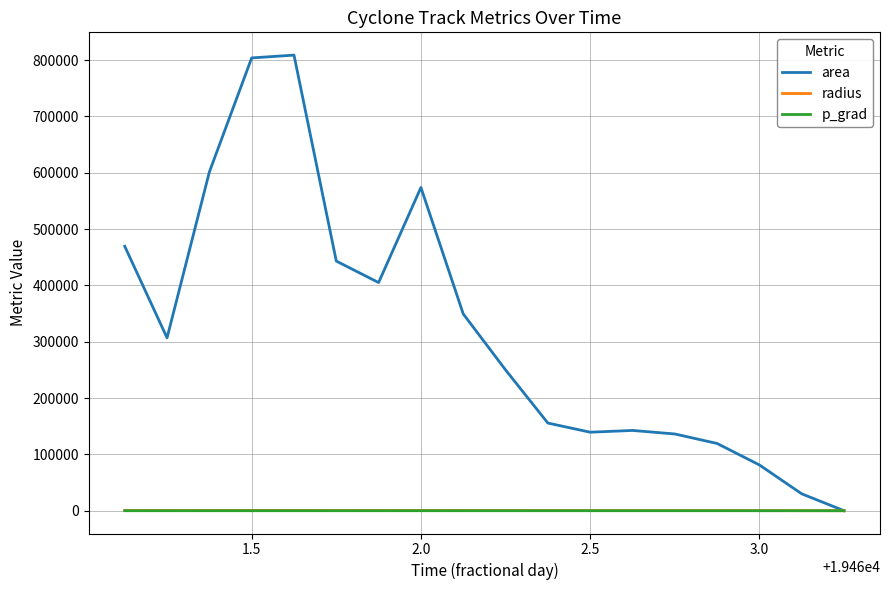

What is the difference between the maximum and minimum values in the area series?

808750.0